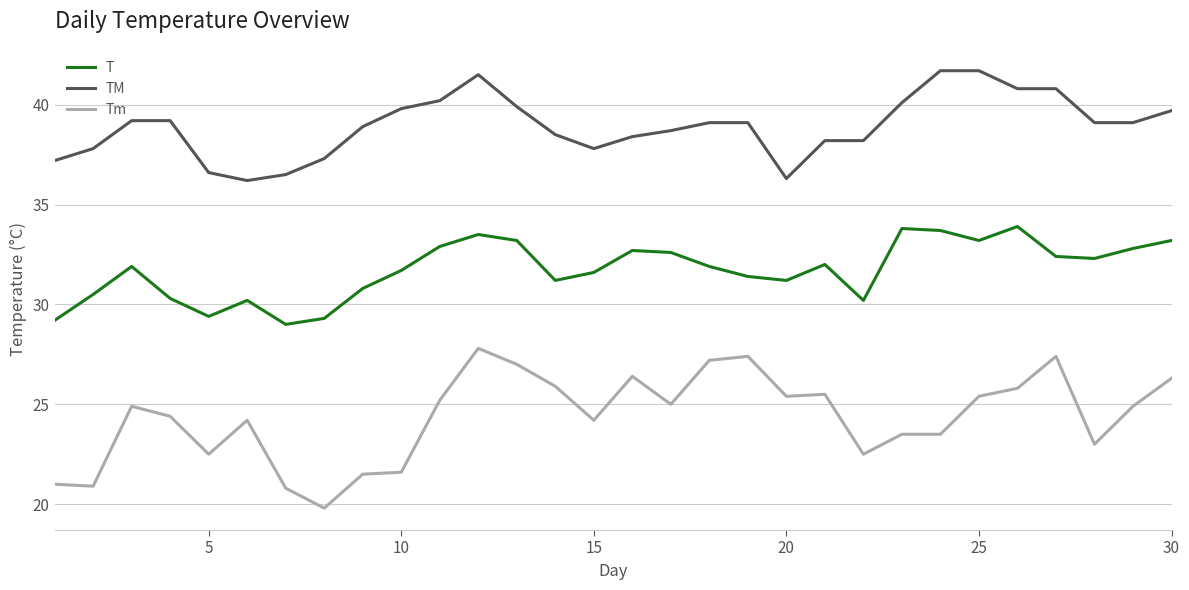

What is the difference between the maximum and minimum values in the TM series?

5.5